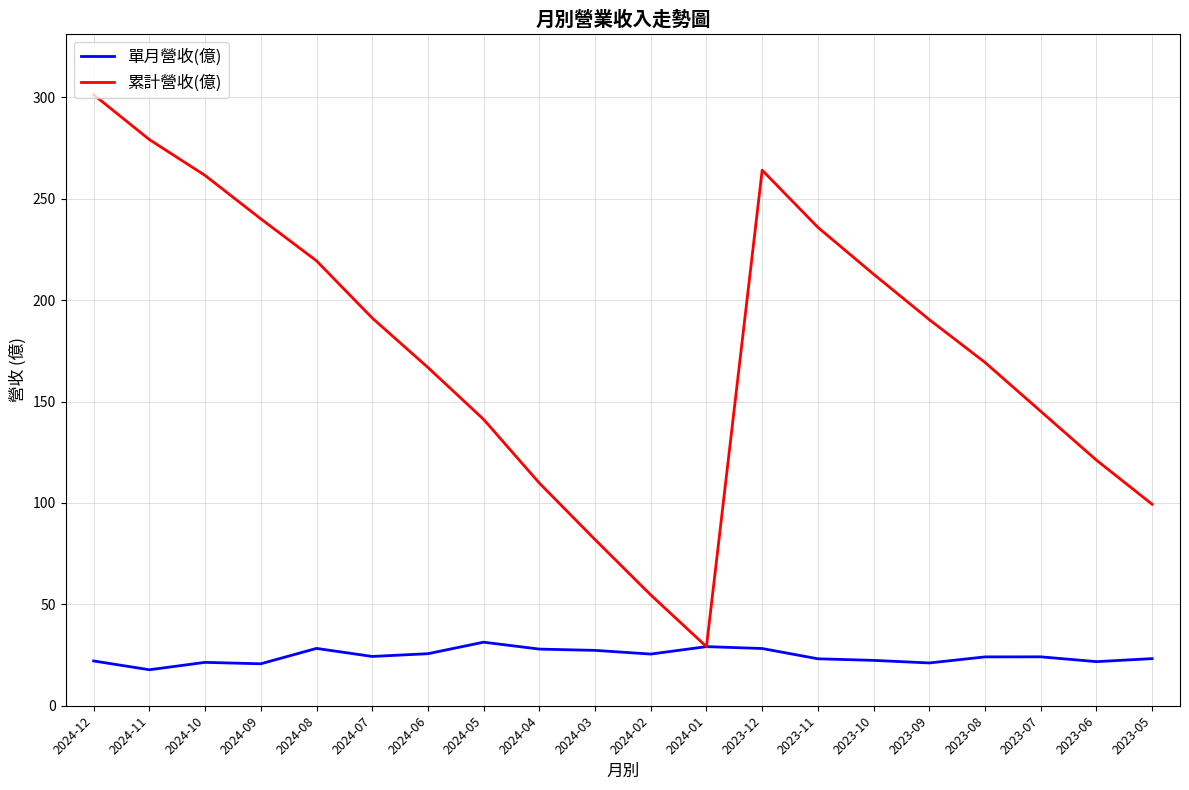

What position from the left is 2024-01?

12